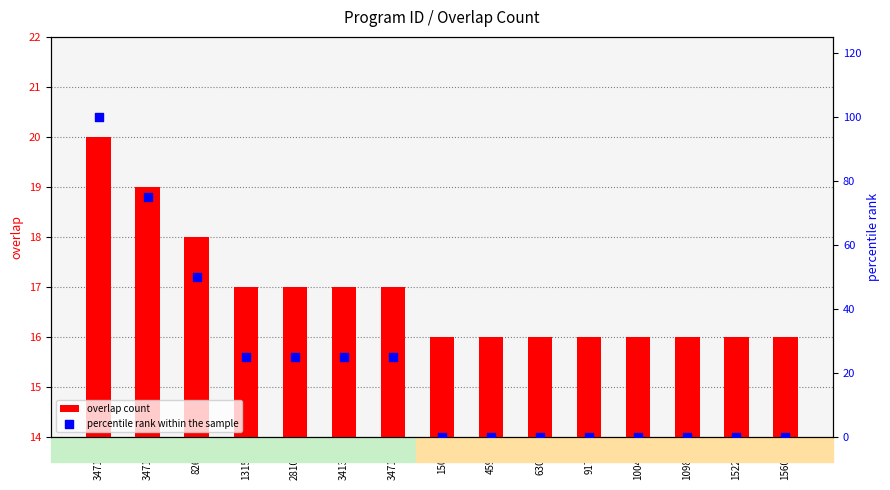

Which series contains the lowest Y value?

percentile rank within the sample